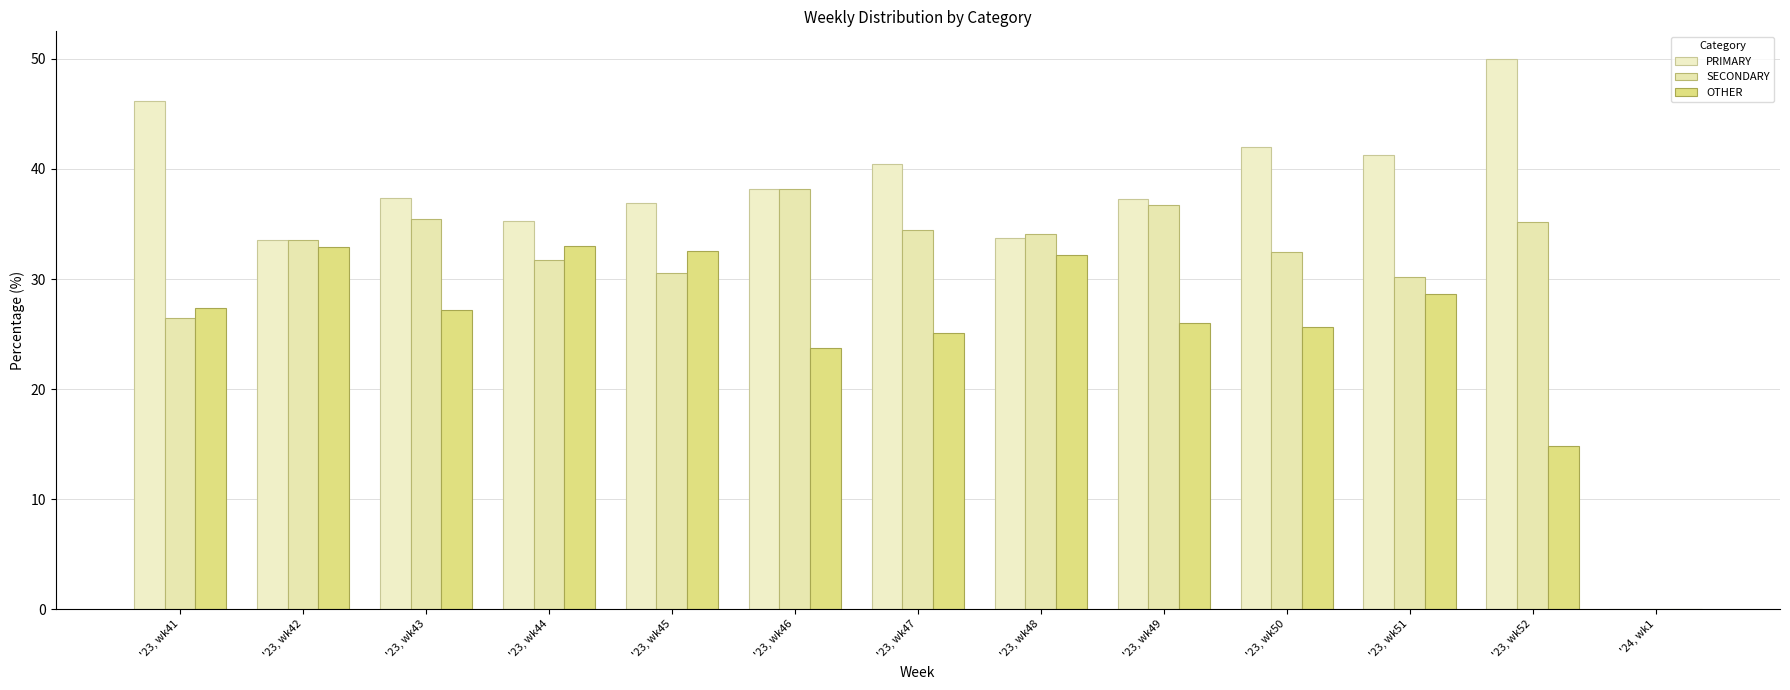

At '23, wk44, list the series in order from largest to smallest.

PRIMARY, OTHER, SECONDARY